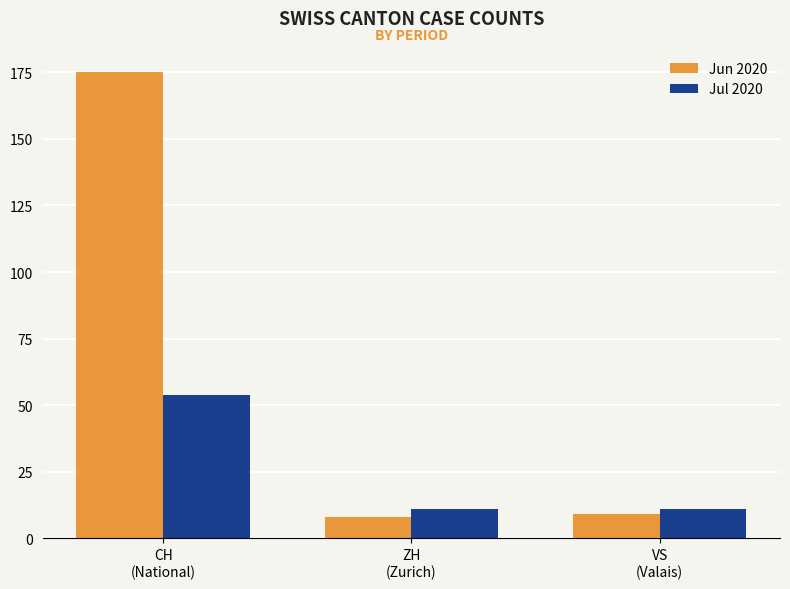

What is the spread (max minus min) of values at CH
(National)?

121